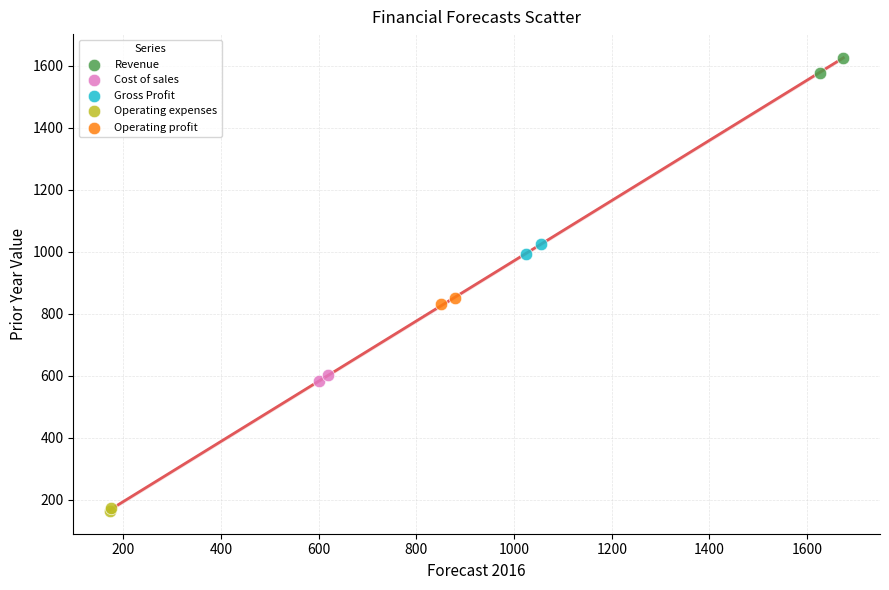

Which series has the widest spread of Y values?

Revenue